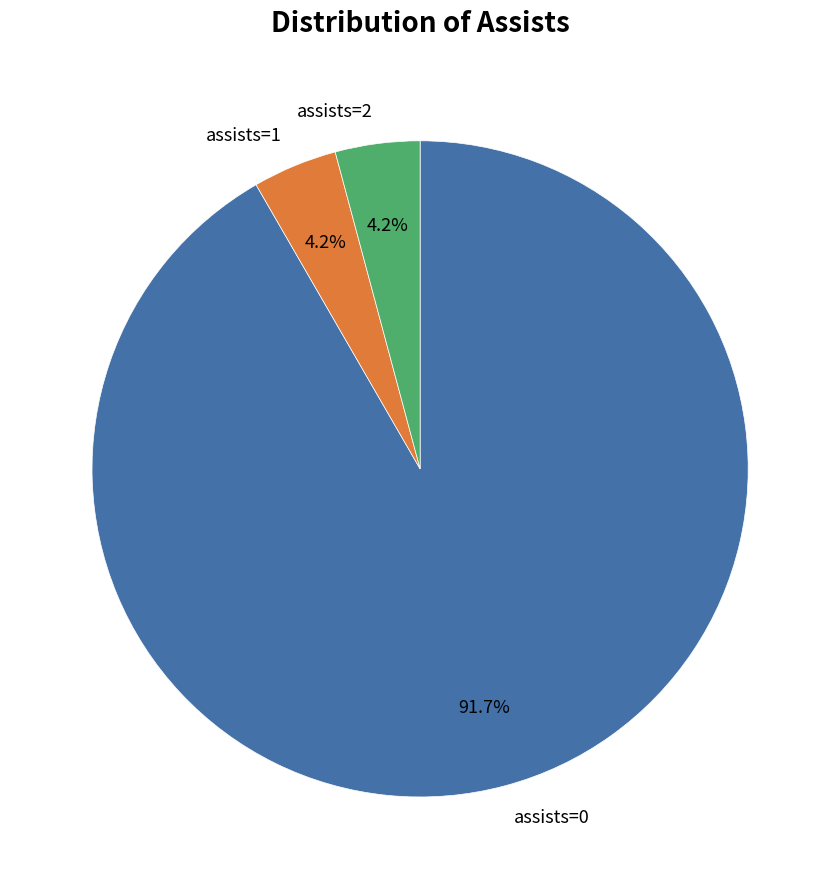

What is the majority slice?

assists=0